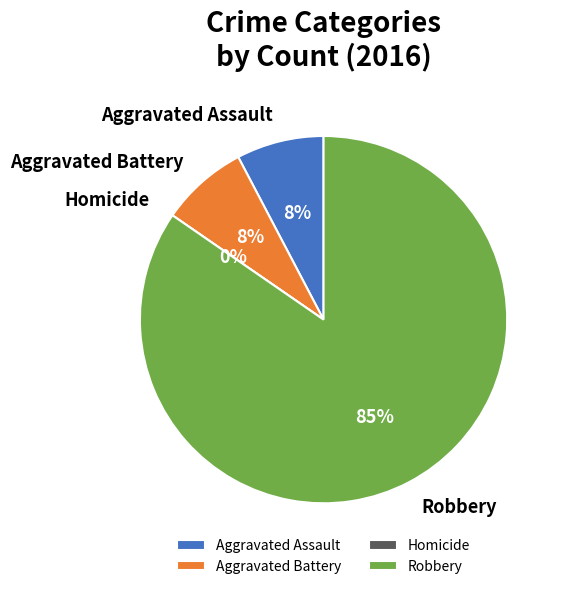

What percentage is NOT represented by Aggravated Battery?

92.3%